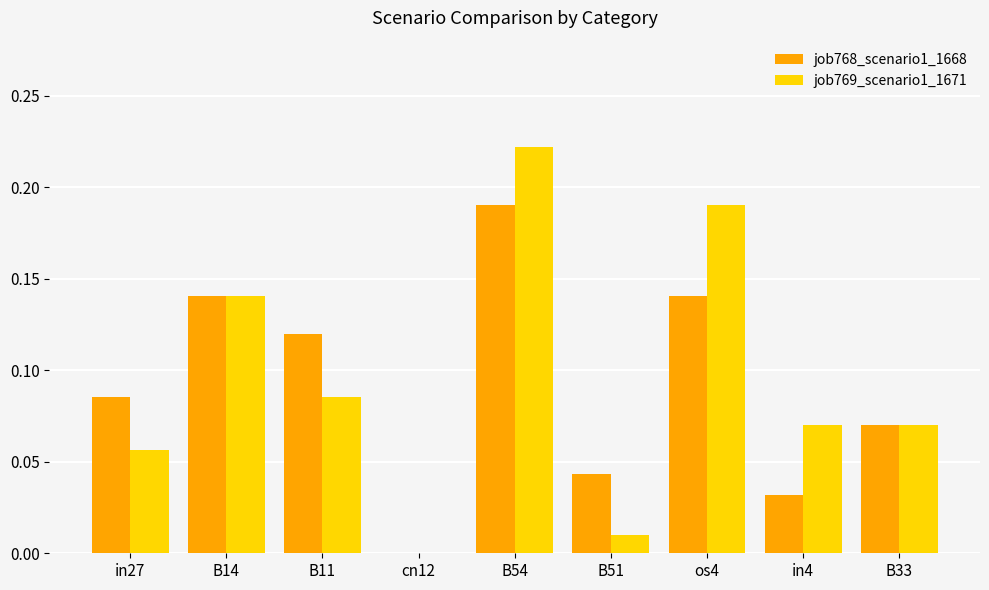

Which series changed the most between B51 and os4?

job769_scenario1_1671